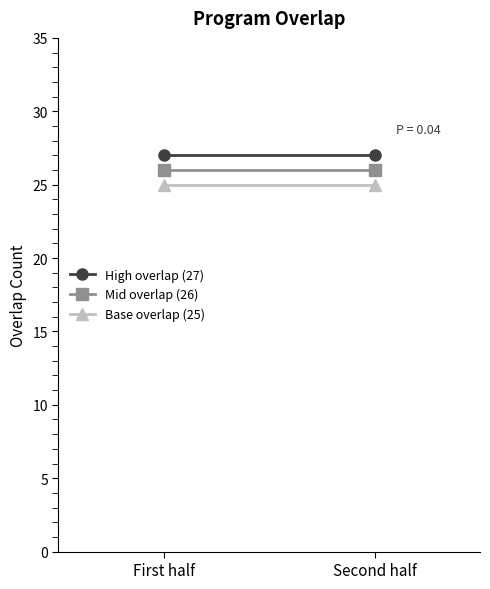

What is the difference between the highest and lowest values at First half?

2